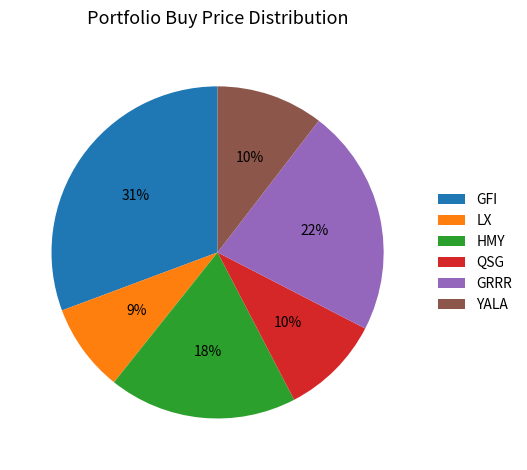

To the nearest percent, what percentage of the pie is QSG?

10%